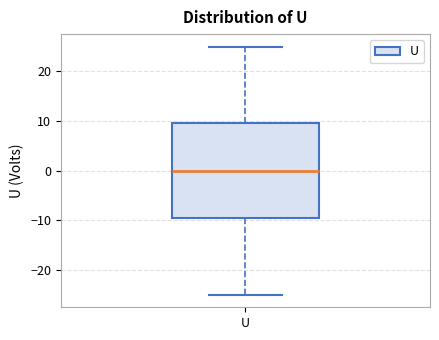

Transcribe this box plot: give where the median line is, the range the box spans, and where the two whiskers end, as read against the y-axis. The values are not printed on the chart, so give them approximately, as read against the axis.

median 0, box -9 to 10, whiskers -25 to 25